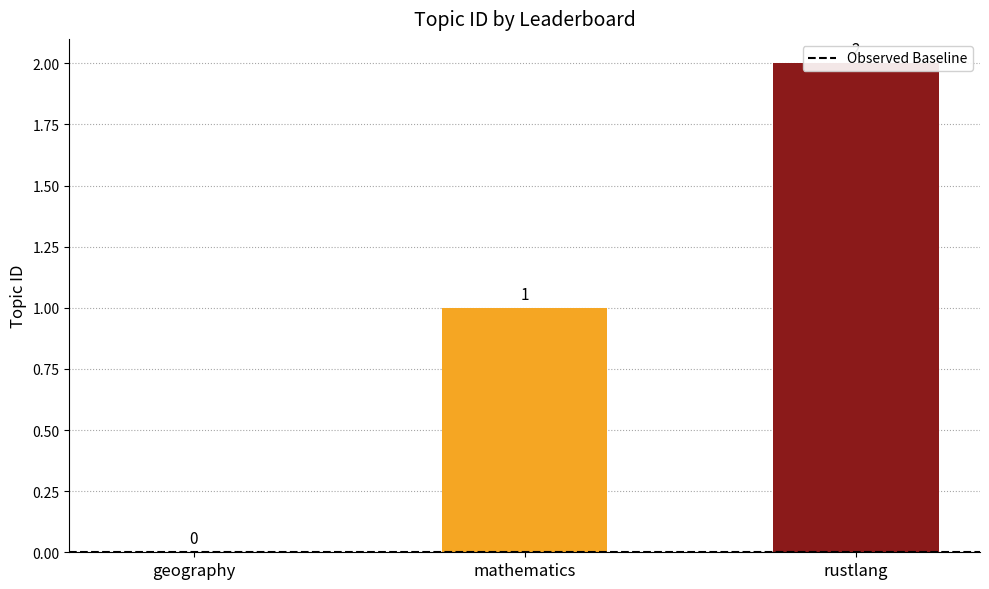

Is it true that the value at mathematics is 1?

True